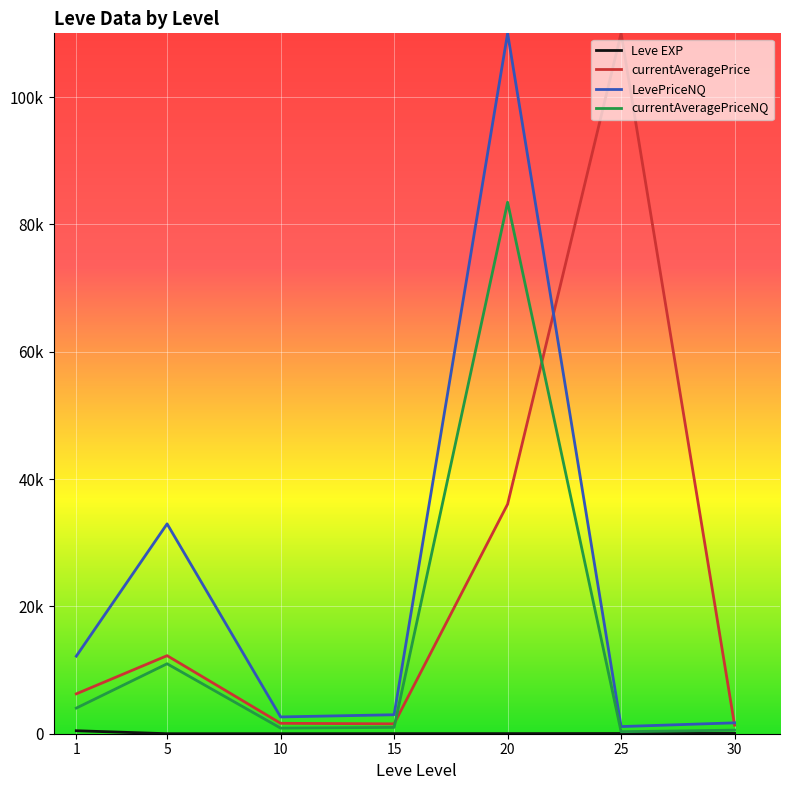

Which category has the lowest value in the currentAveragePrice series?

30